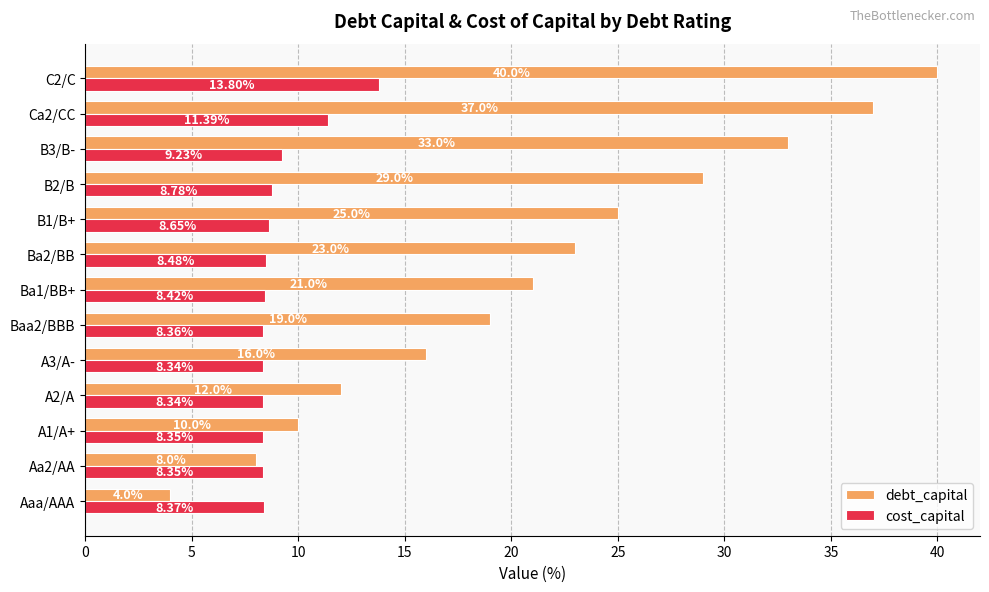

What is the spread (max minus min) of values at A1/A+?

1.7